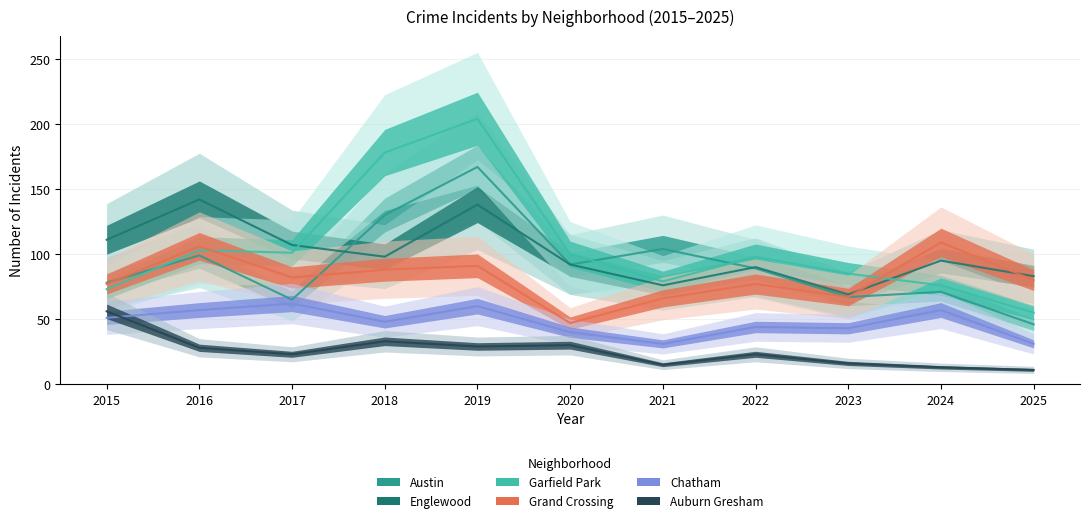

The Austin series shows 104 at 2023. True or false?

False